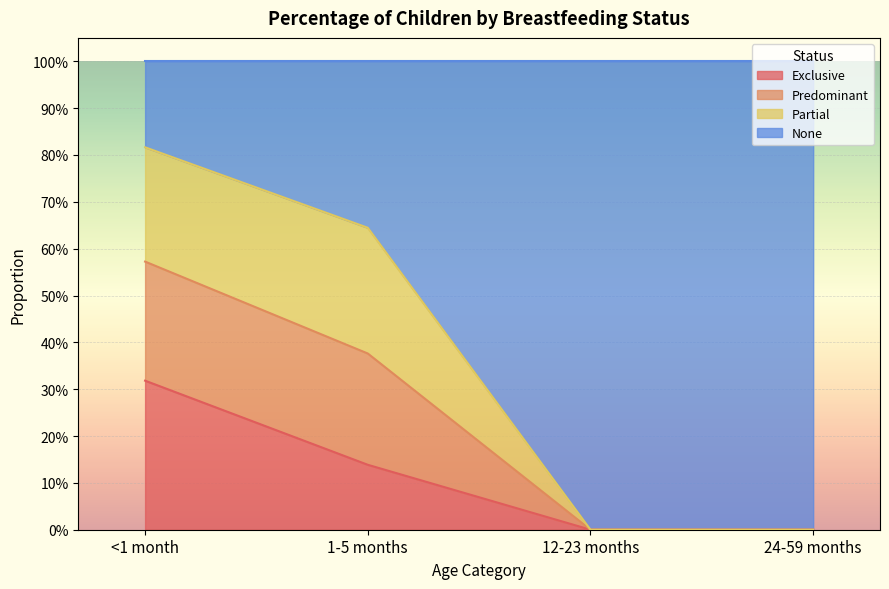

True or false: None has more than 2 points higher than both neighbors.

False